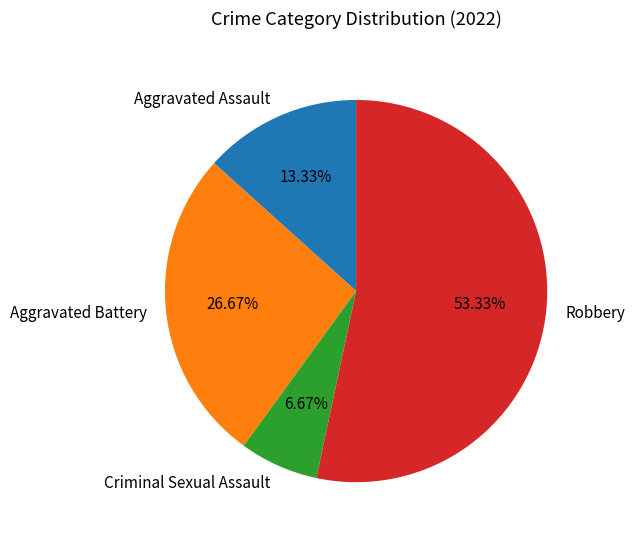

What is the largest slice in the pie chart?

Robbery